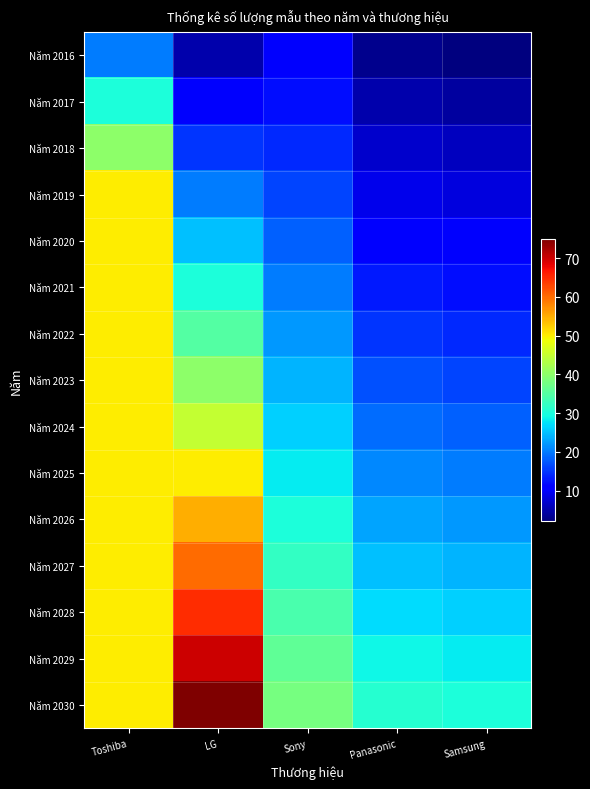

Reading left to right, extract all data points from this chart.

Năm 2016: Toshiba=20	LG=5	Sony=10	Panasonic=3	Samsung=2
Năm 2017: Toshiba=30	LG=10	Sony=12	Panasonic=5	Samsung=4
Năm 2018: Toshiba=40	LG=15	Sony=14	Panasonic=7	Samsung=6
Năm 2019: Toshiba=50	LG=20	Sony=16	Panasonic=9	Samsung=8
Năm 2020: Toshiba=50	LG=25	Sony=18	Panasonic=11	Samsung=10
Năm 2021: Toshiba=50	LG=30	Sony=20	Panasonic=13	Samsung=12
Năm 2022: Toshiba=50	LG=35	Sony=22	Panasonic=15	Samsung=14
Năm 2023: Toshiba=50	LG=40	Sony=24	Panasonic=17	Samsung=16
Năm 2024: Toshiba=50	LG=45	Sony=26	Panasonic=19	Samsung=18
Năm 2025: Toshiba=50	LG=50	Sony=28	Panasonic=21	Samsung=20
Năm 2026: Toshiba=50	LG=55	Sony=30	Panasonic=23	Samsung=22
Năm 2027: Toshiba=50	LG=60	Sony=32	Panasonic=25	Samsung=24
Năm 2028: Toshiba=50	LG=65	Sony=34	Panasonic=27	Samsung=26
Năm 2029: Toshiba=50	LG=70	Sony=36	Panasonic=29	Samsung=28
Năm 2030: Toshiba=50	LG=75	Sony=38	Panasonic=31	Samsung=30